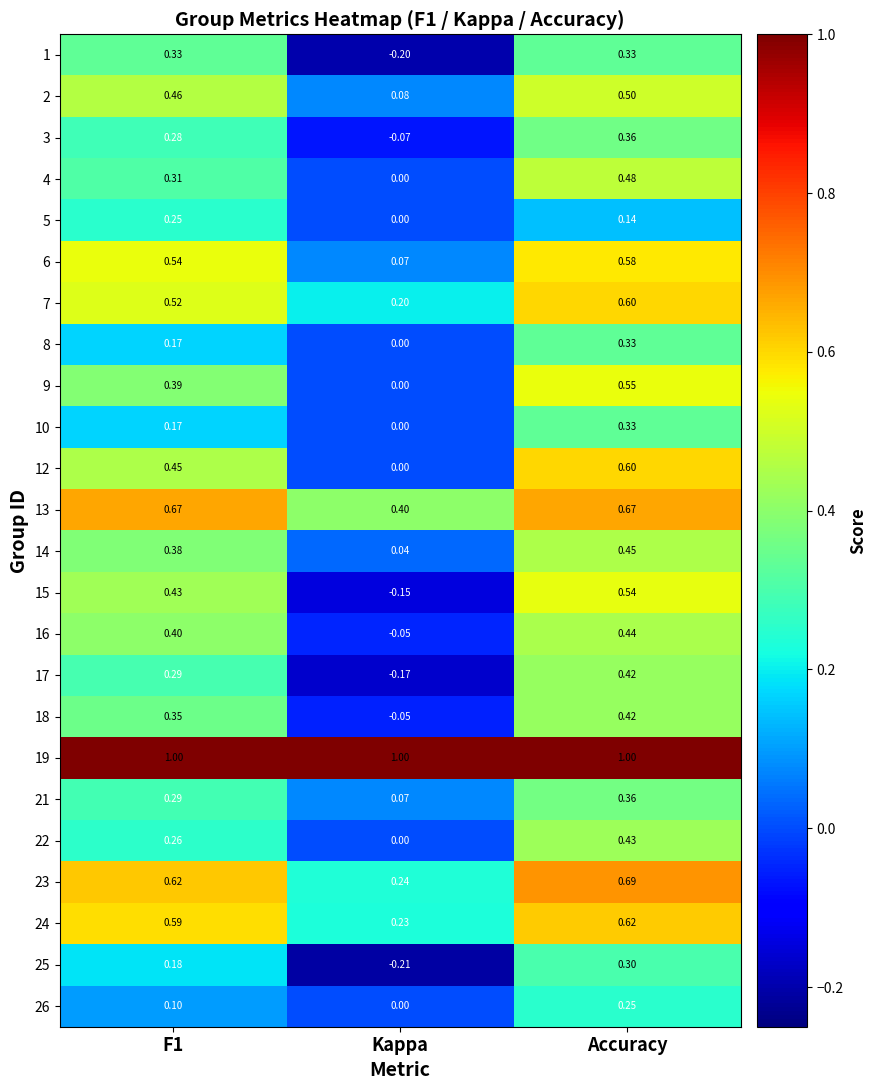

Is the value of 13 at Kappa greater than the value of 21 at Kappa?

Yes